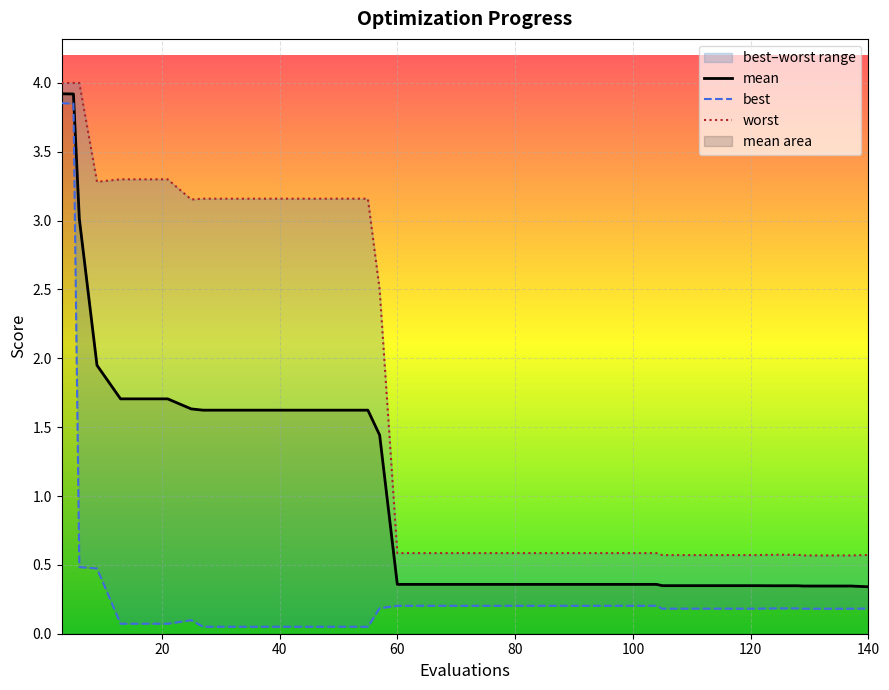

Where is the first local minimum for worst?

9